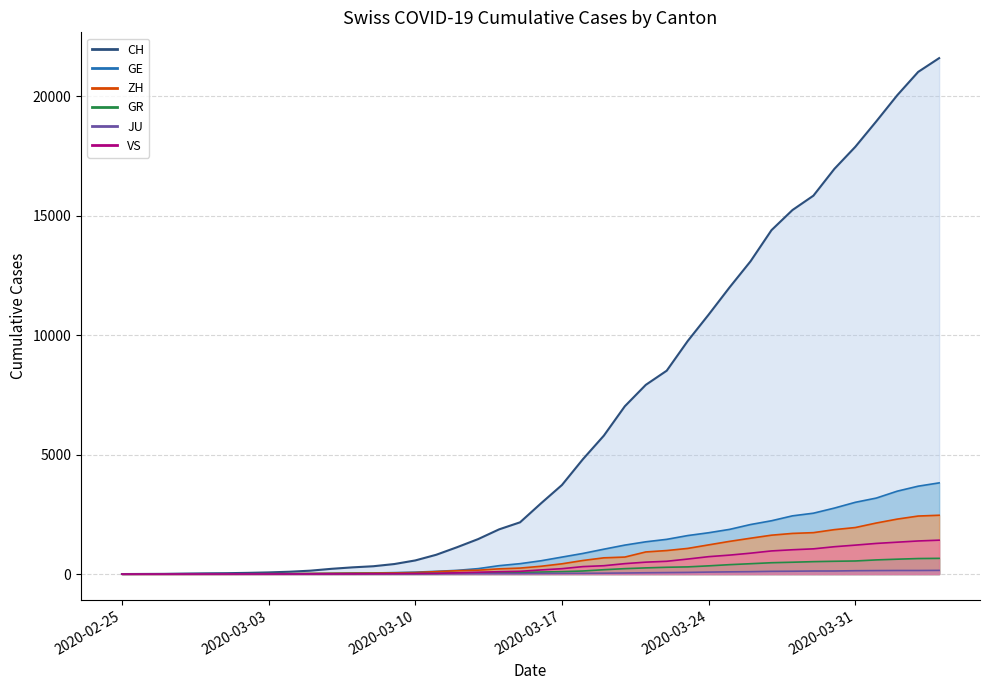

What is the difference between the maximum and minimum values in the VS (line) series?

1418